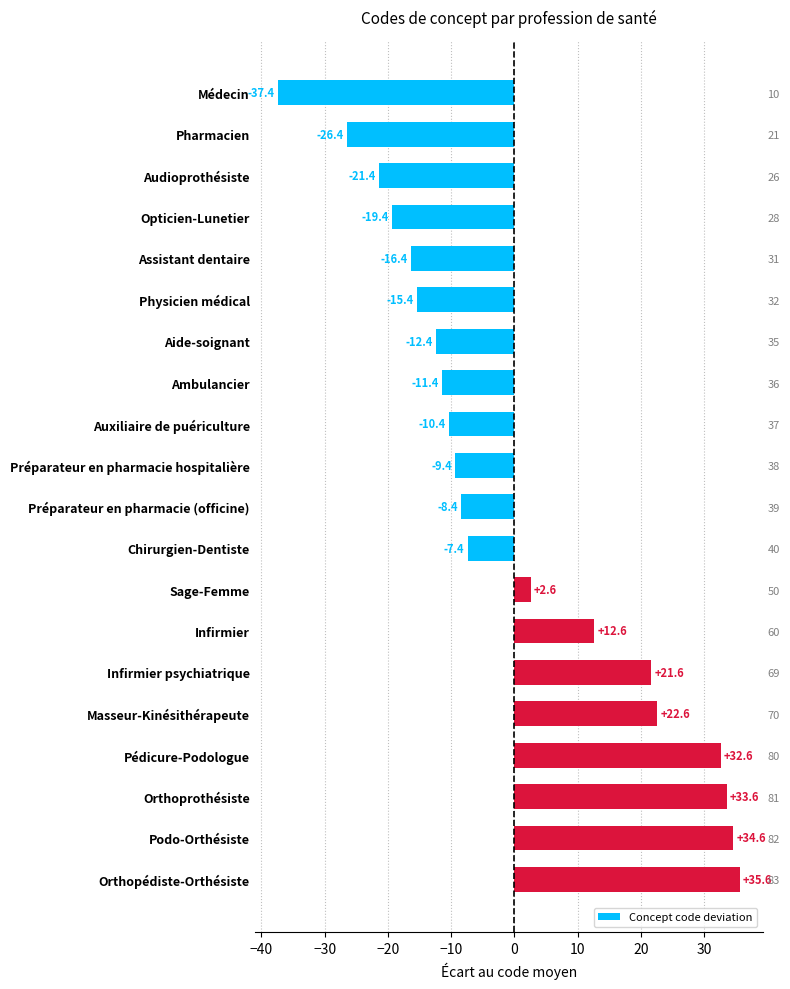

Reading left to right, list all the values displayed in this chart.

-37.4	-26.4	-21.4	-19.4	-16.4	-15.4	-12.4	-11.4	-10.4	-9.4	-8.4	-7.4	2.6	12.6	21.6	22.6	32.6	33.6	34.6	35.6